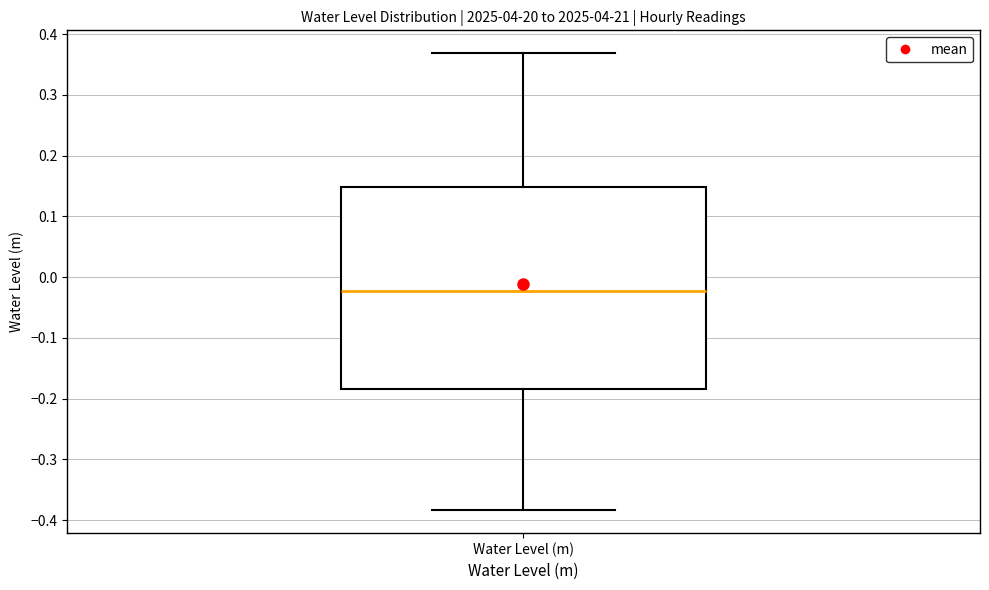

Where is the lower edge of the box for Water Level (m) on the y-axis? The values are not printed on the chart, so give them approximately, as read against the axis.

-0.18